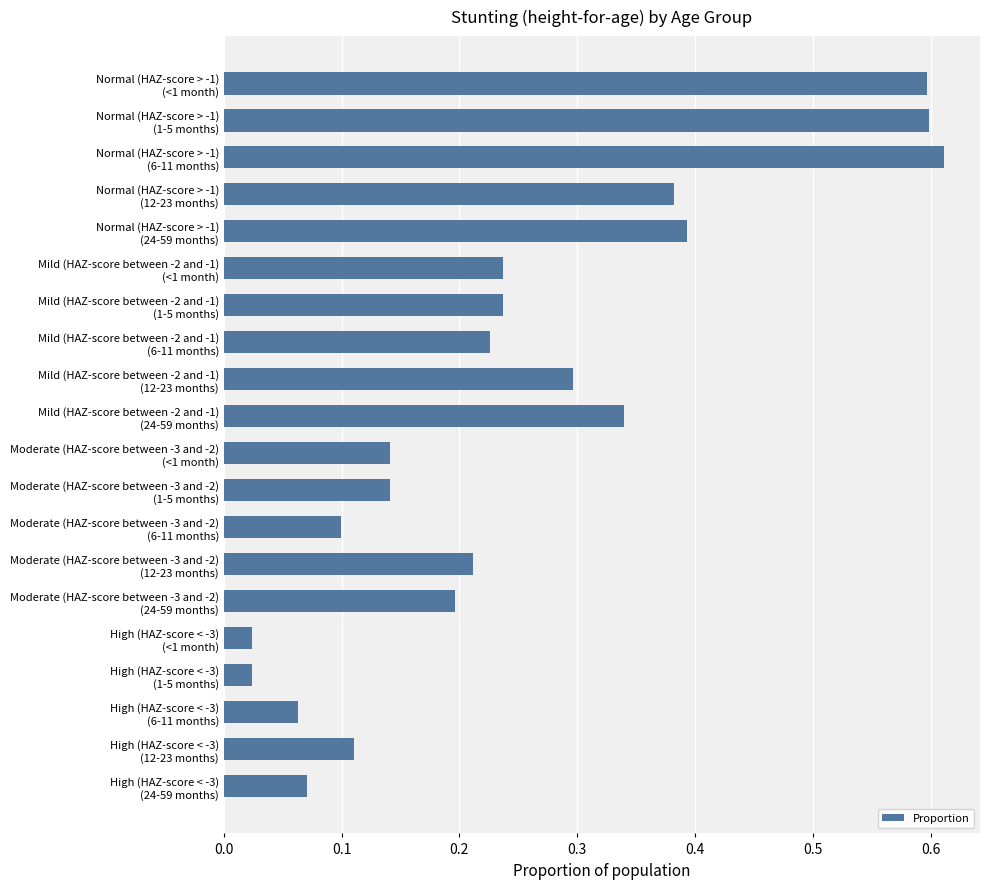

How many bars are there in total?

20